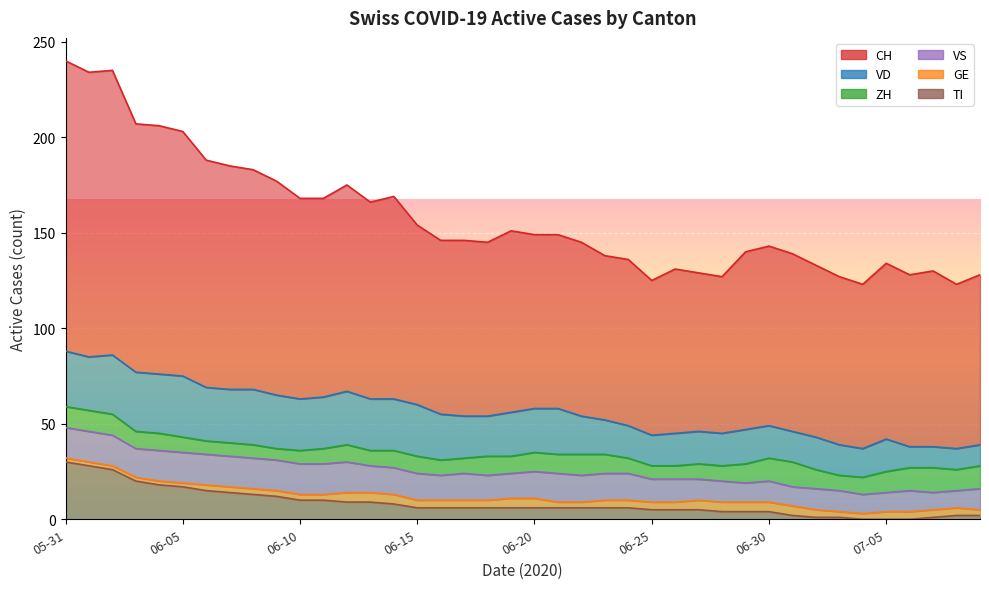

Rank the categories by VD value from highest to lowest.

2020-06-05, 2020-06-02, 2020-06-03, 2020-06-04, 2020-05-31, 2020-06-08, 2020-06-01, 2020-06-06, 2020-06-07, 2020-06-09, 2020-06-12, 2020-06-10, 2020-06-11, 2020-06-13, 2020-06-14, 2020-06-15, 2020-06-16, 2020-06-21, 2020-06-19, 2020-06-20, 2020-06-17, 2020-06-18, 2020-06-22, 2020-06-23, 2020-06-29, 2020-06-24, 2020-06-26, 2020-06-27, 2020-06-28, 2020-06-30, 2020-07-02, 2020-07-05, 2020-06-25, 2020-07-01, 2020-07-03, 2020-07-04, 2020-07-06, 2020-07-07, 2020-07-08, 2020-07-09